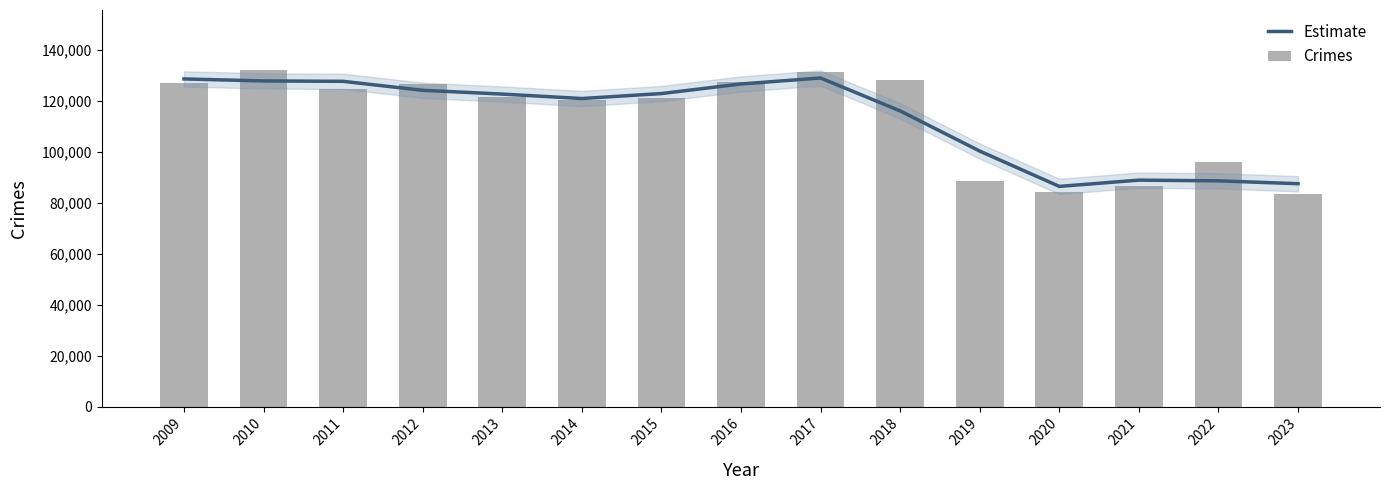

Rank the series at 2014 from lowest to highest value.

Crimes, Estimate